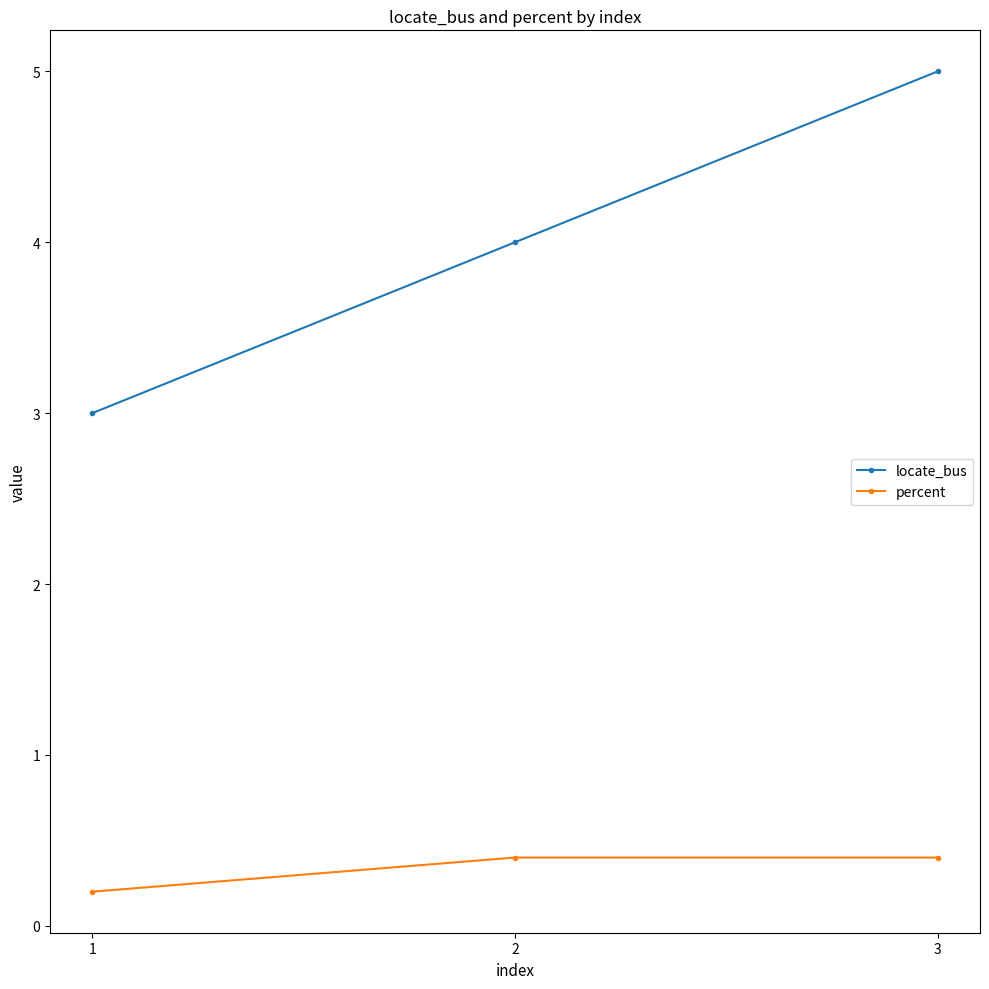

Which series has the largest total across all categories?

locate_bus